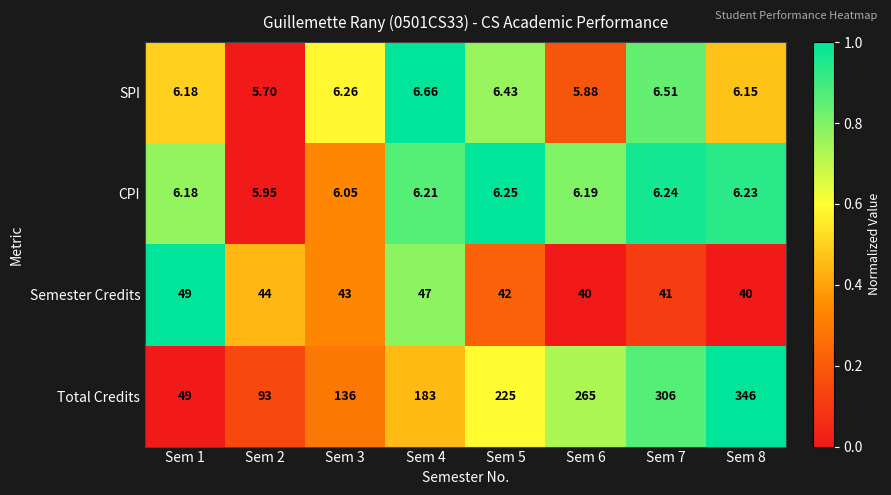

How many data points does each series have?

8